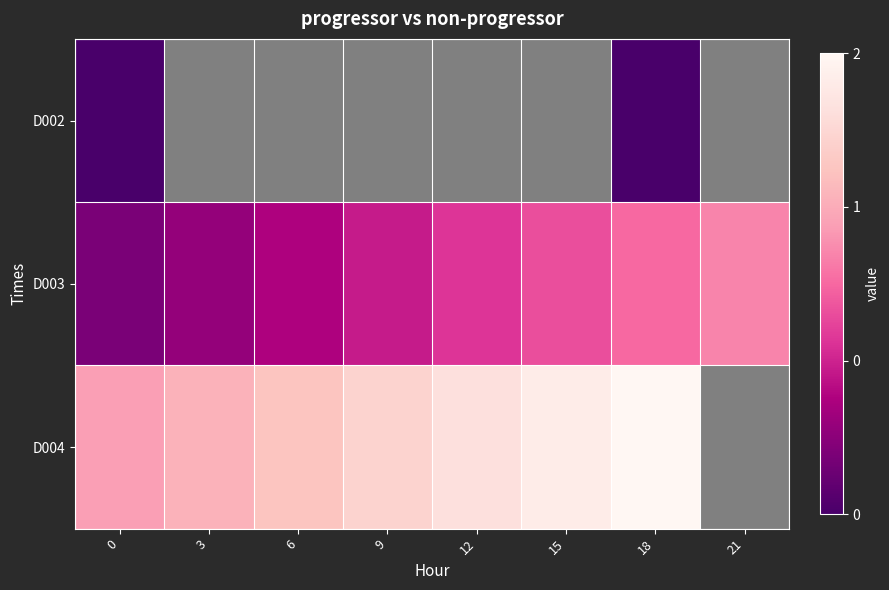

List the labels in order of D002 value, smallest first.

0, 3, 6, 9, 12, 15, 18, 21